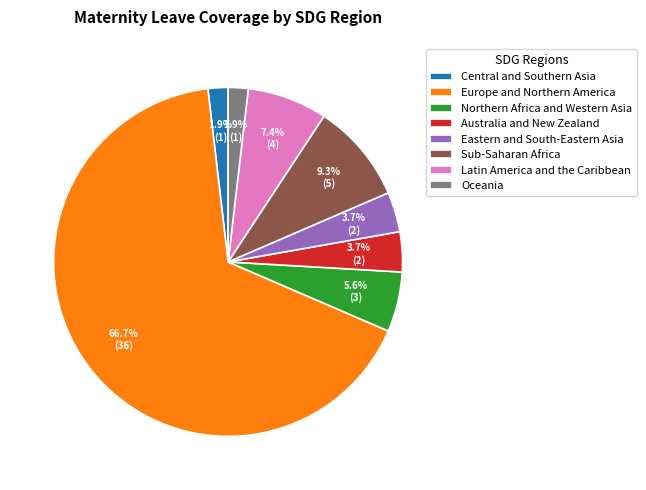

What is the largest slice in the pie chart?

Europe and Northern America